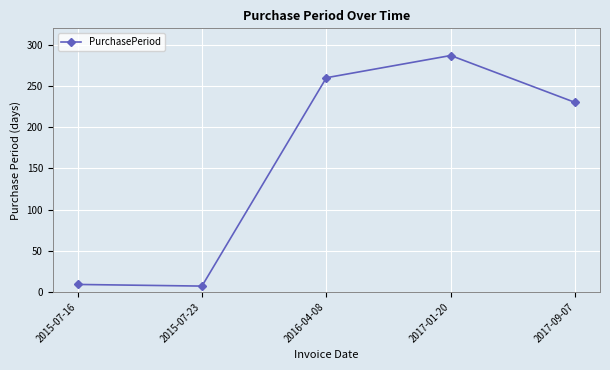

At which label is the value closest to 147?

2017-09-07